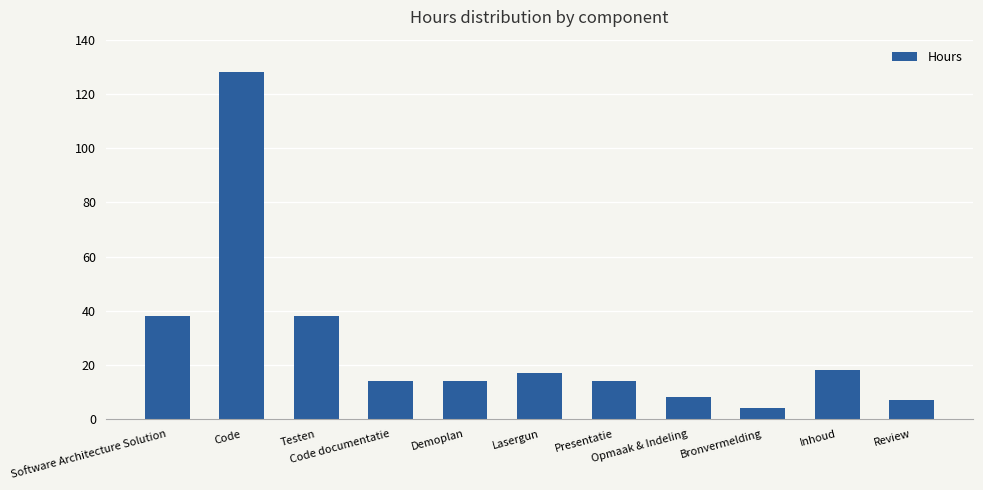

What is the sum of all values?

300